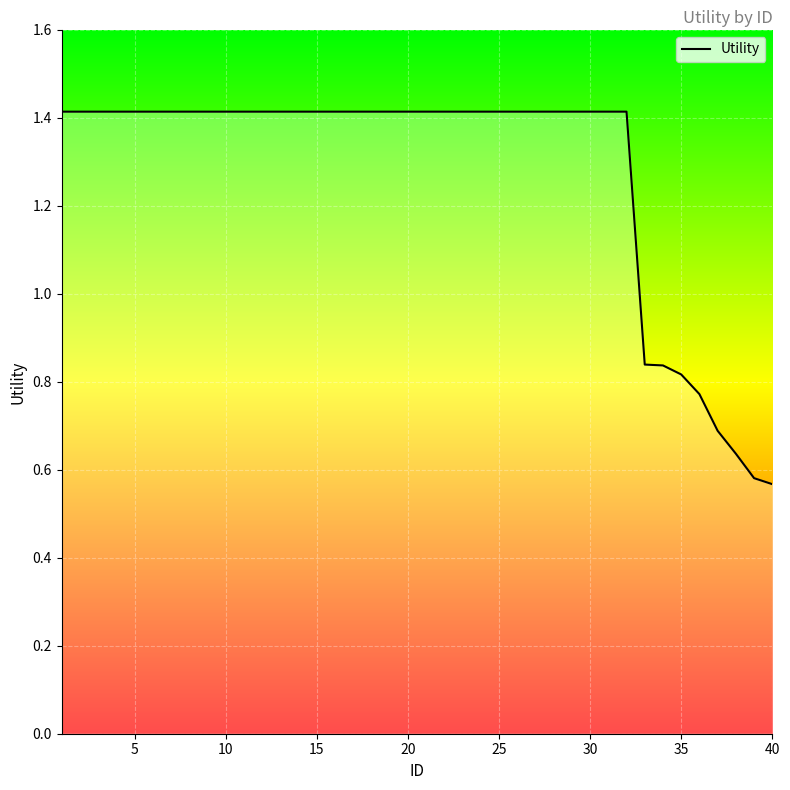

What is the value of the 20th point from the left?

1.4